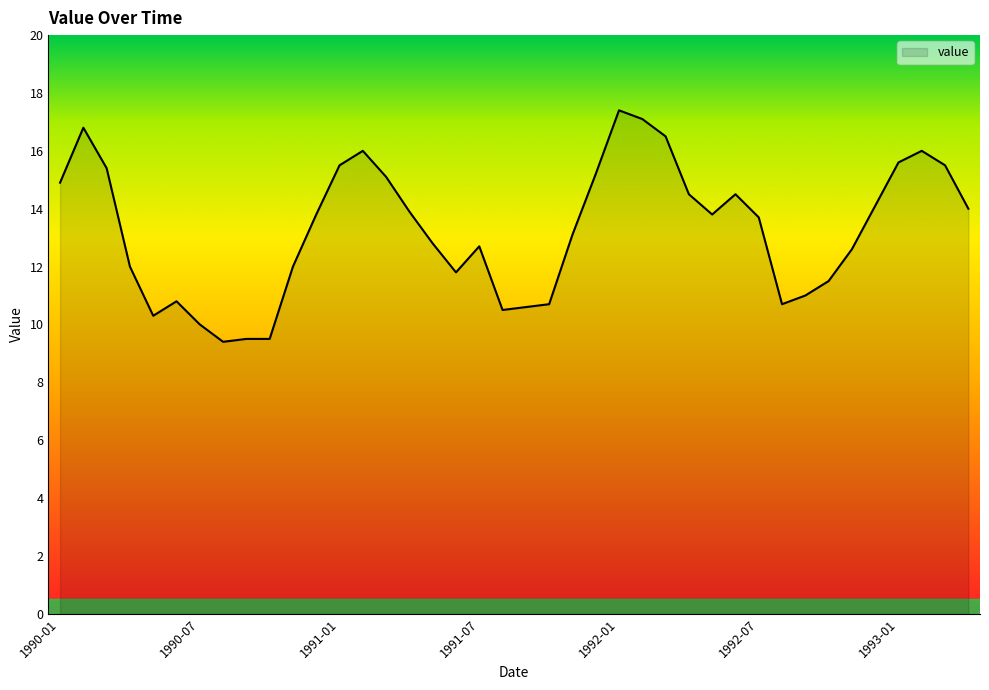

What is the greatest value displayed?

17.4